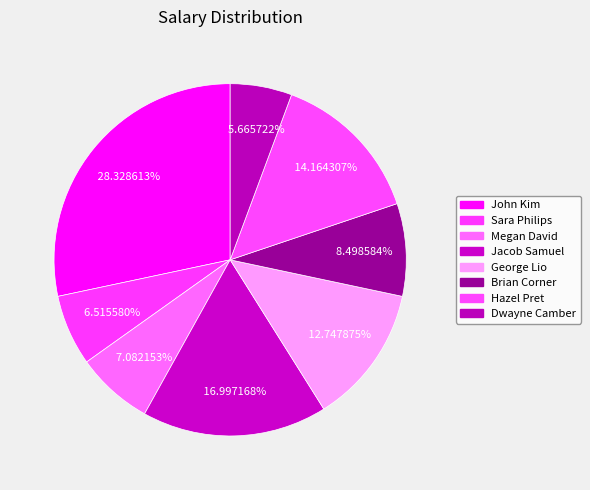

Which slice is the largest?

John Kim